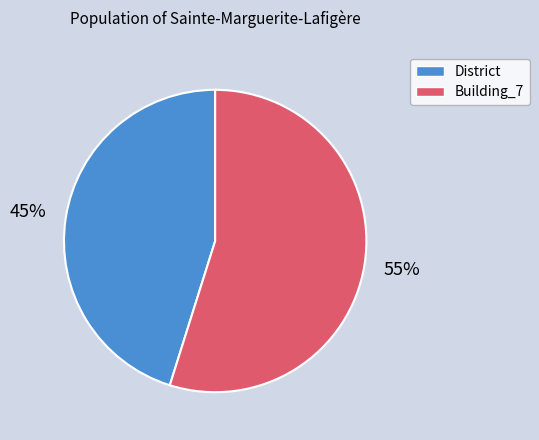

Is there any slice that represents more than half of the pie?

Yes